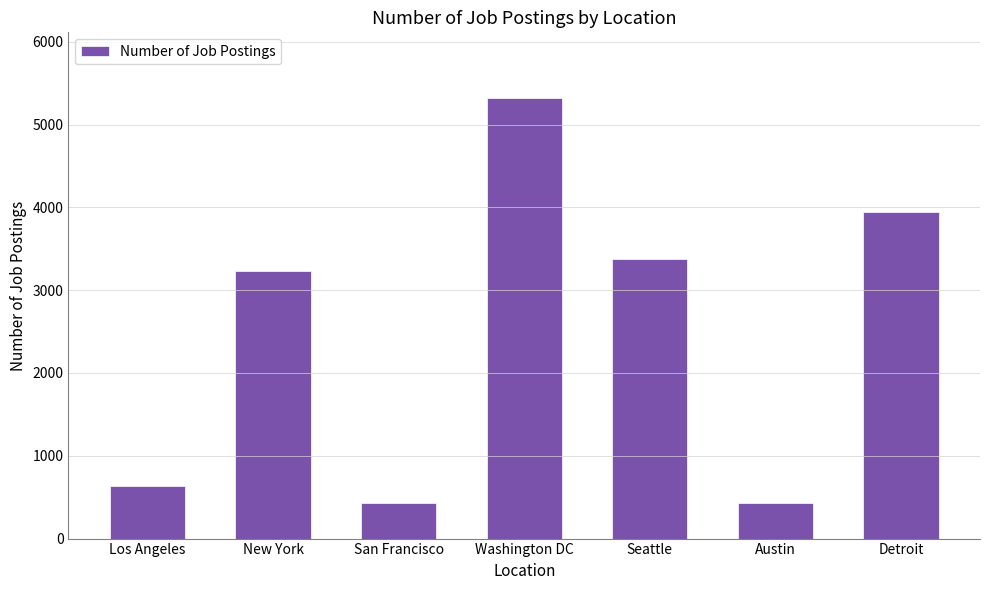

What is the ratio of the value at Detroit to the value at Austin?

9.1